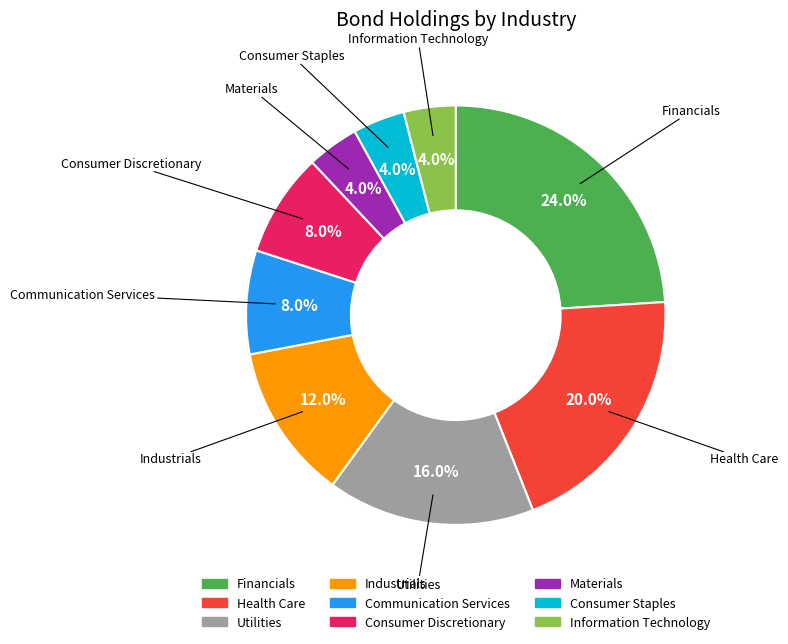

True or false: Health Care accounts for 26% of the total.

False